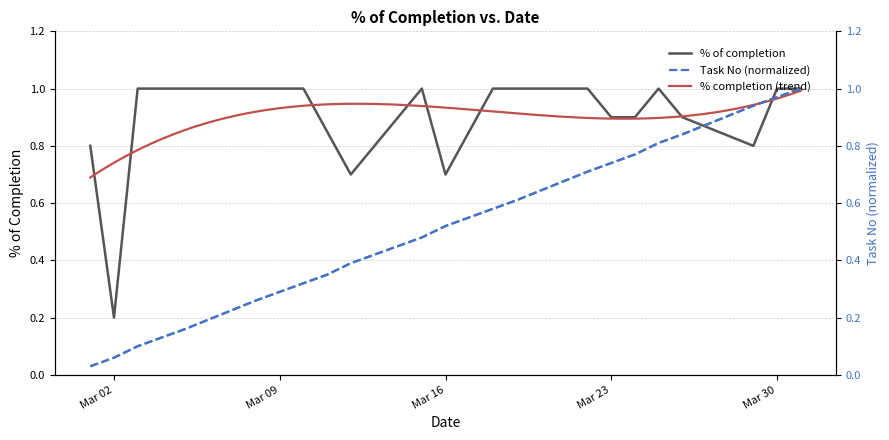

Which series has the widest spread of values?

Task No (normalized)